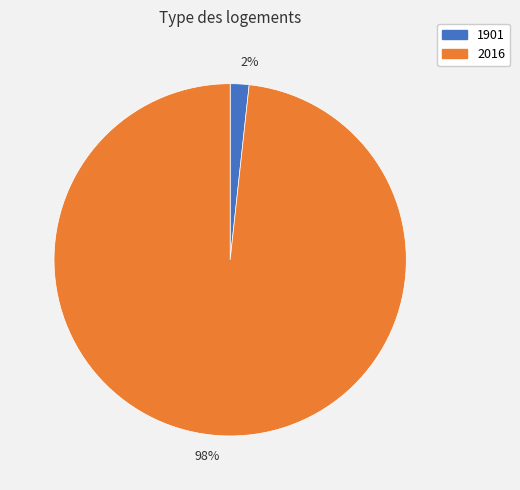

Is it true that 1901 is 2% of the pie?

True